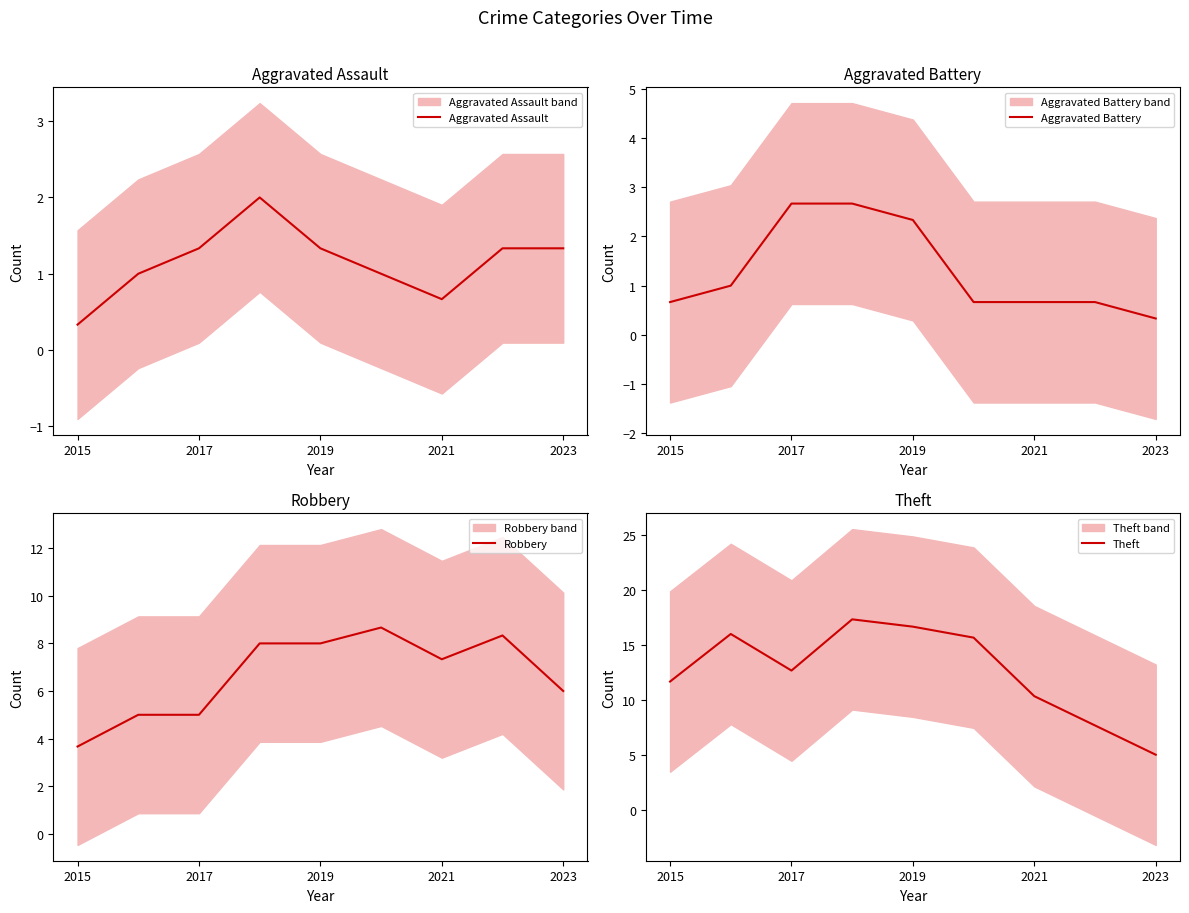

Reading left to right, what are all the values shown in this chart?

Aggravated Assault: 0.3	1.0	1.3	2.0	1.3	1.0	0.7	1.3	1.3
Aggravated Battery: 0.7	1.0	2.7	2.7	2.3	0.7	0.7	0.7	0.3
Robbery: 3.7	5.0	5.0	8.0	8.0	8.7	7.3	8.3	6.0
Theft: 11.7	16.0	12.7	17.3	16.7	15.7	10.3	7.7	5.0